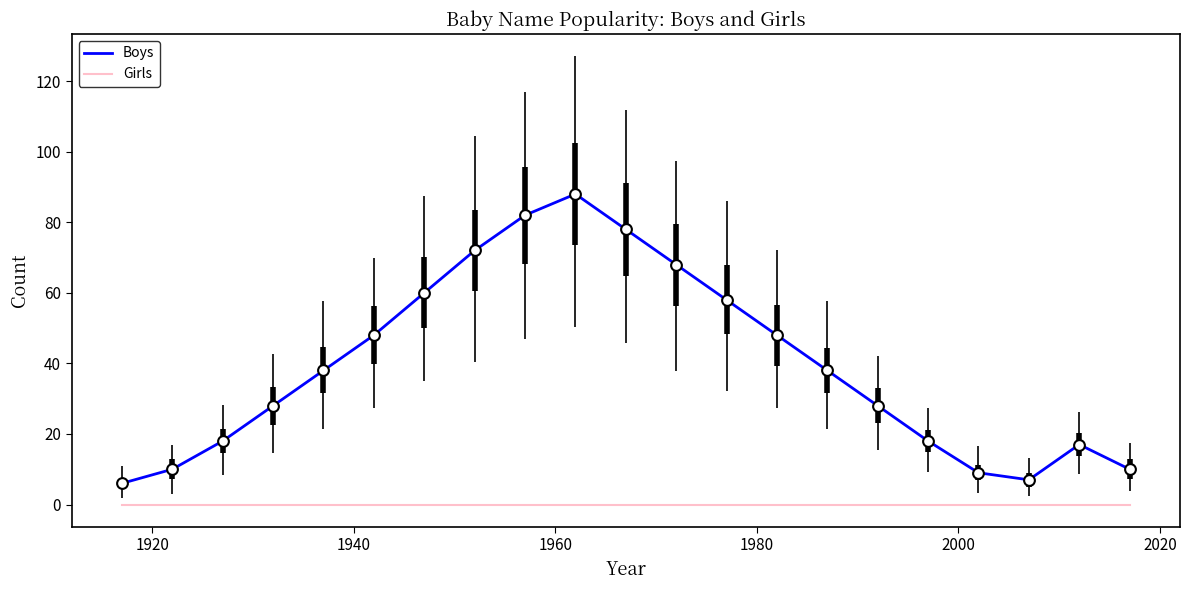

Which series has the largest total across all categories?

Boys